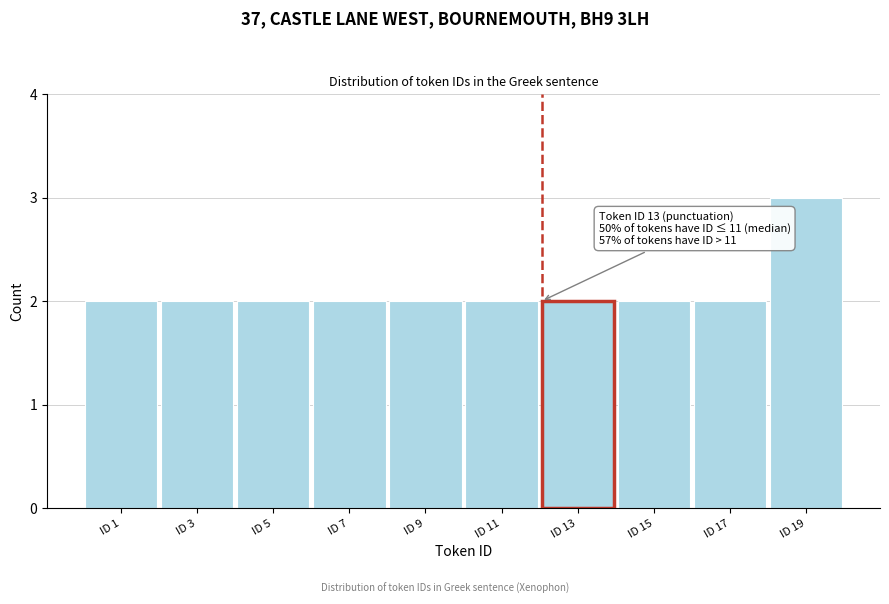

Reading left to right, extract all data points from this chart.

ID 1=2	ID 3=2	ID 5=2	ID 7=2	ID 9=2	ID 11=2	ID 13=2	ID 15=2	ID 17=2	ID 19=3